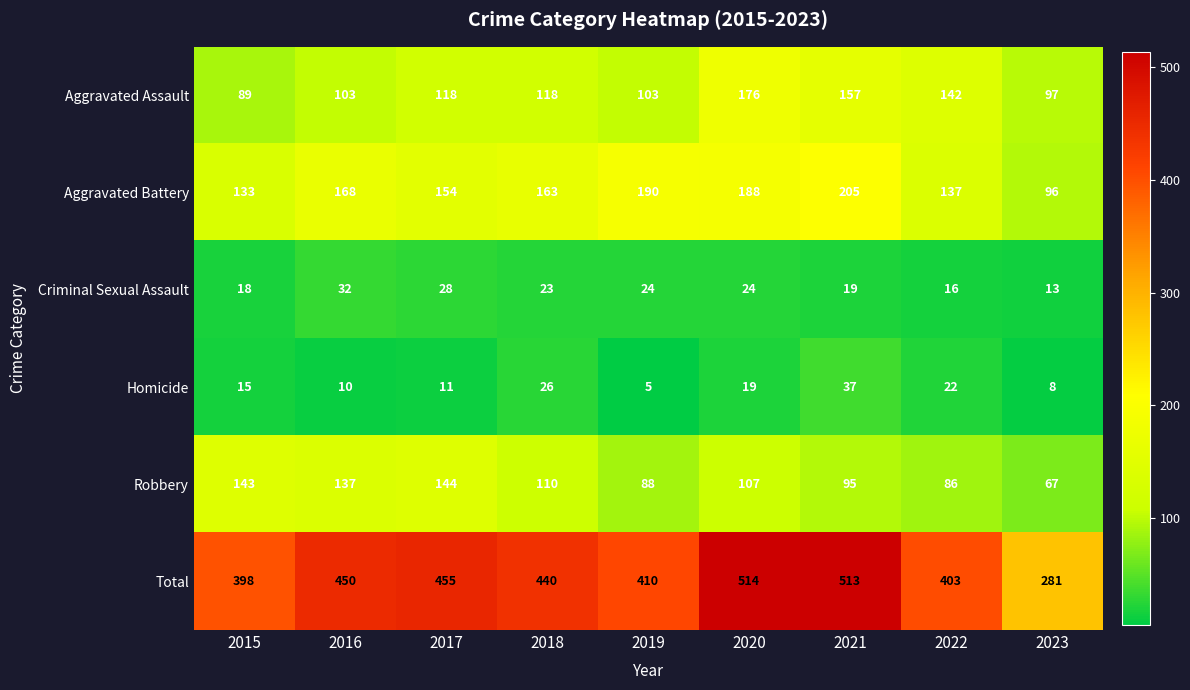

Rank the series by their maximum value, from lowest to highest.

Criminal Sexual Assault, Homicide, Robbery, Aggravated Assault, Aggravated Battery, Total